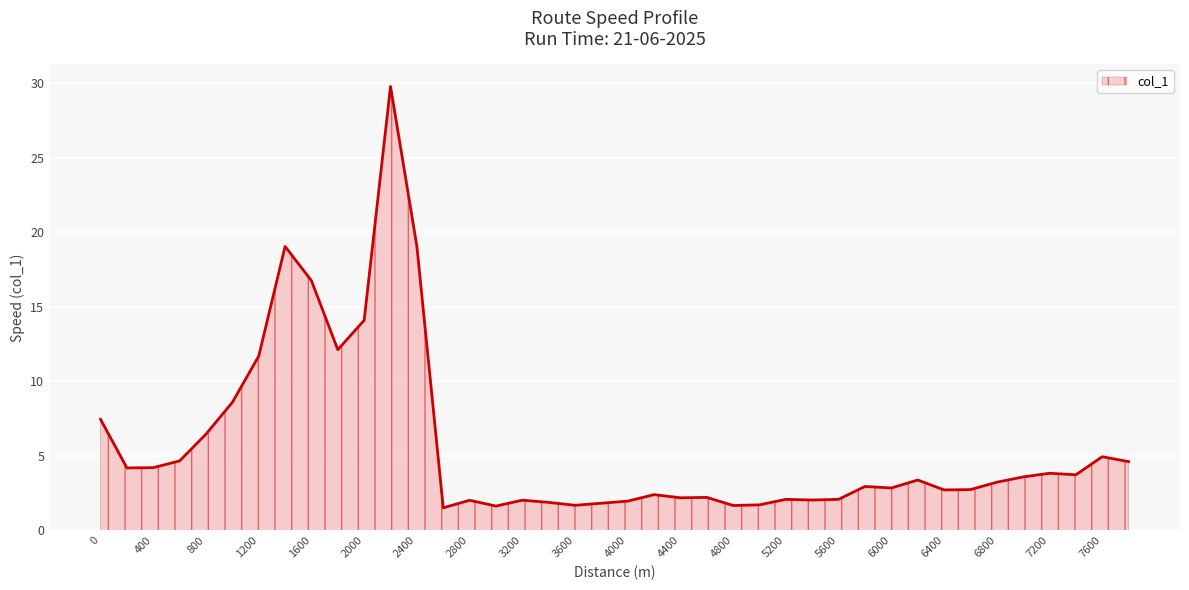

What is the maximum value shown in the chart?

29.8